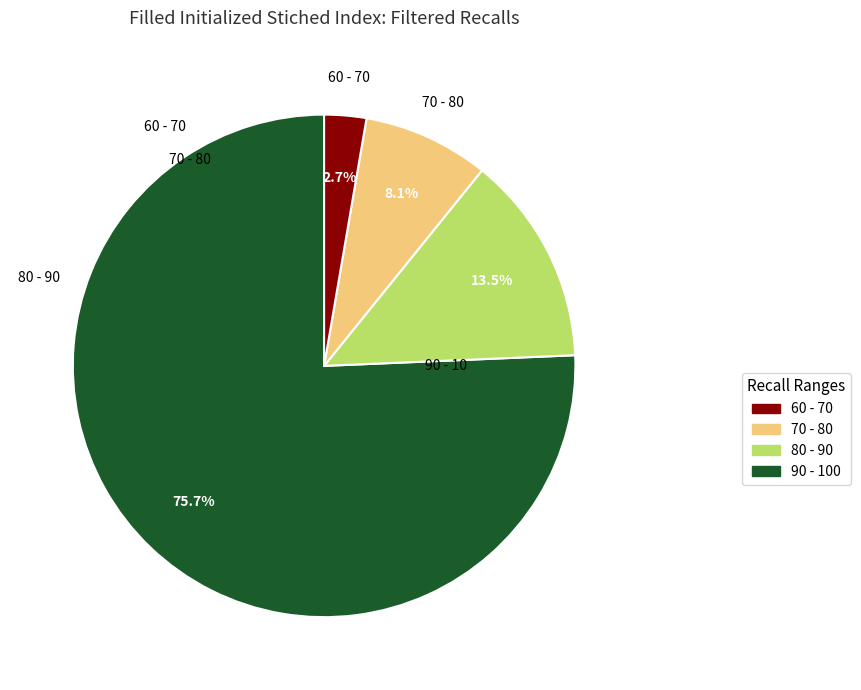

How many segments does this pie chart have?

4